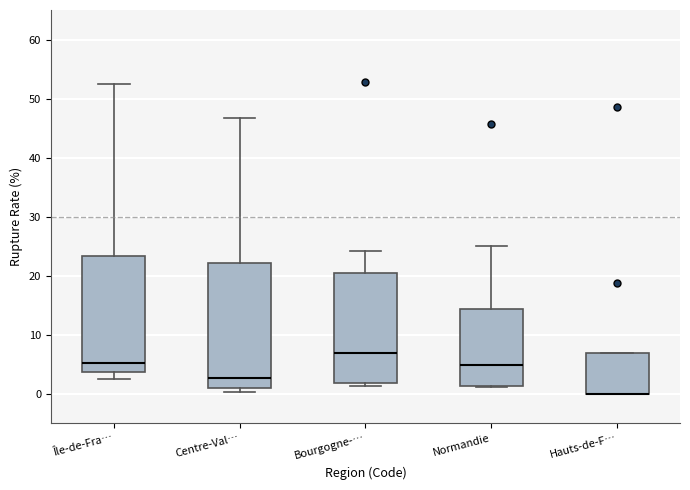

Reading left to right, transcribe this box plot: for each box, give where its median line is, the range the box spans, and where its two whiskers end, as read against the y-axis. The values are not printed on the chart, so give them approximately, as read against the axis.

Île-de-Fra…: median 5, box 4 to 23, whiskers 2 to 52
Centre-Val…: median 3, box 1 to 22, whiskers 0 to 47
Bourgogne-…: median 7, box 2 to 20, whiskers 1 to 24
Normandie: median 5, box 1 to 14, whiskers 1 to 25
Hauts-de-F…: median 0 (drawn on the box's lower edge), box 0 to 7, whiskers 0 to 7